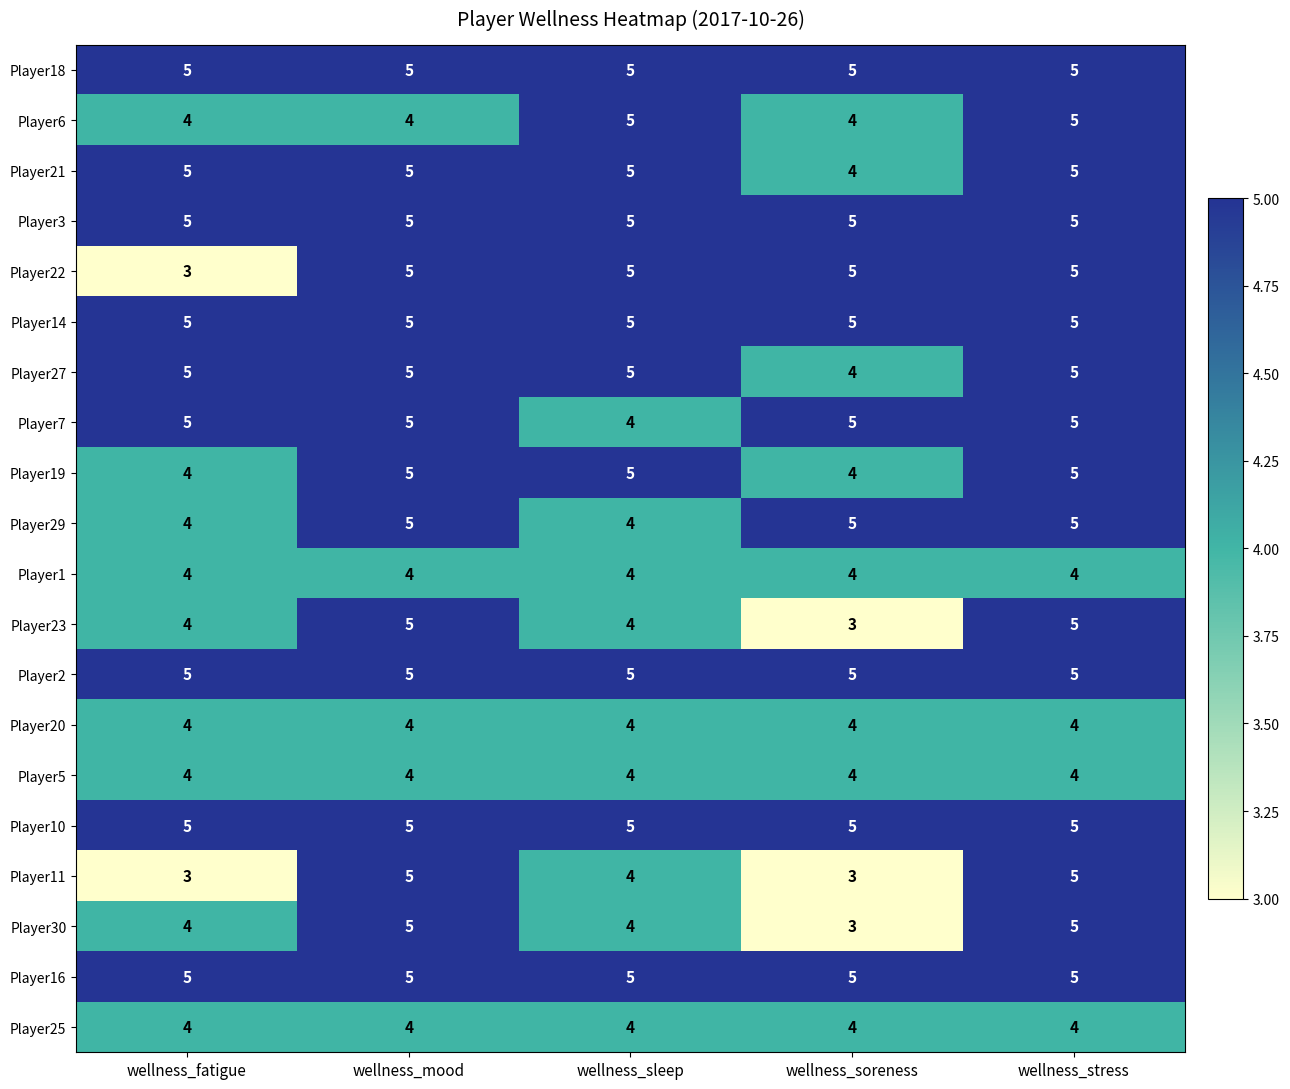

What is the approximate value of Player30 at wellness_sleep?

4